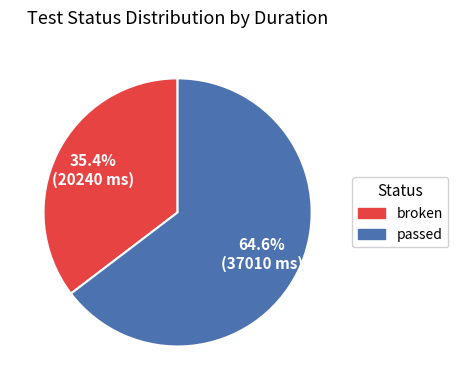

To the nearest percent, what is the combined percentage of broken and passed?

100%